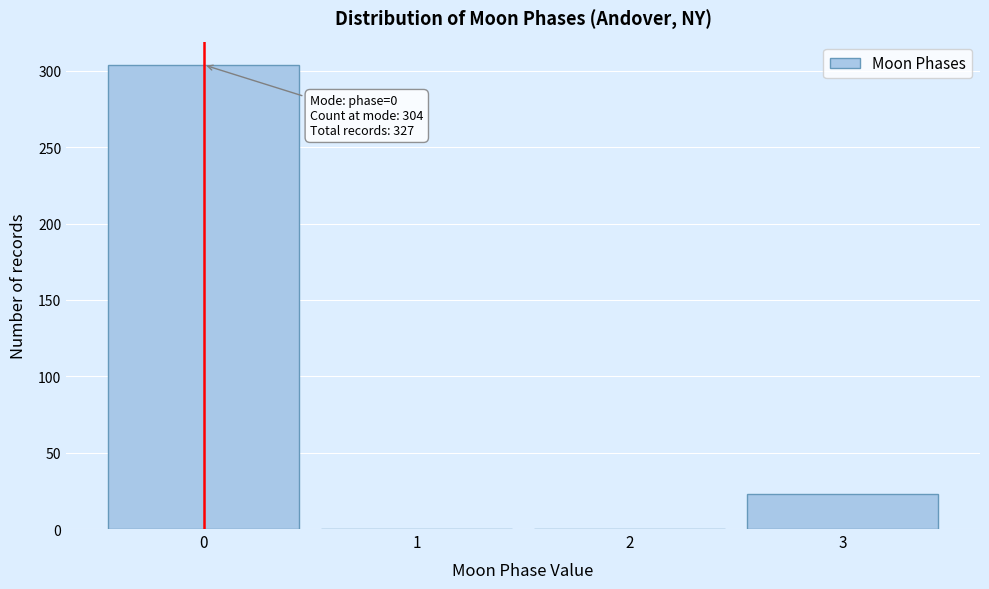

Which range on the x-axis has the tallest bar?

-0.5 to 0.5